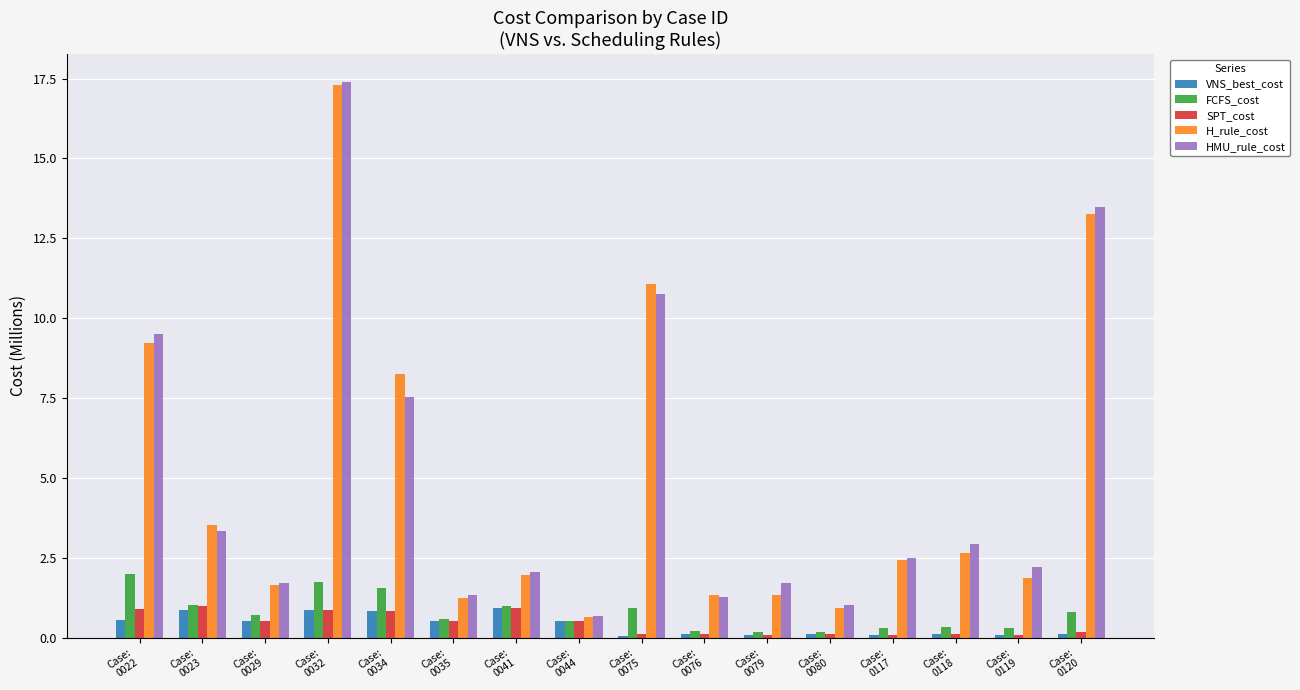

What is the spread (max minus min) of values at Case:
0117?

2.4